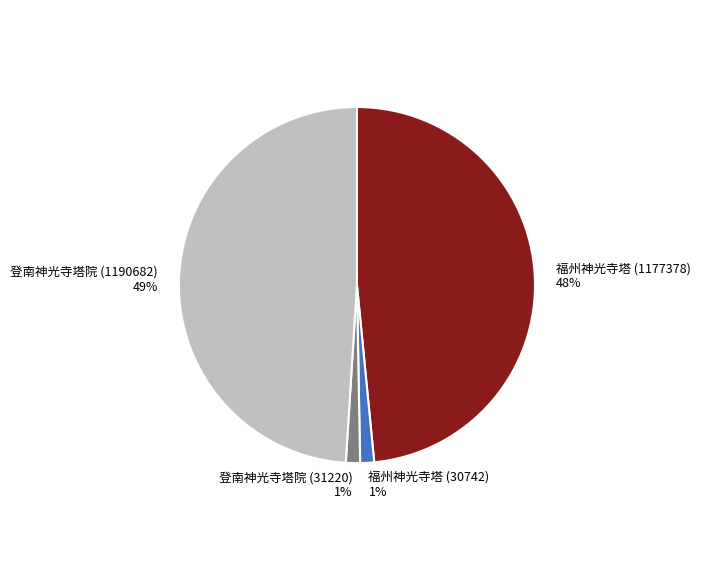

To the nearest percent, what portion does 福州神光寺塔 (30742) represent?

1%